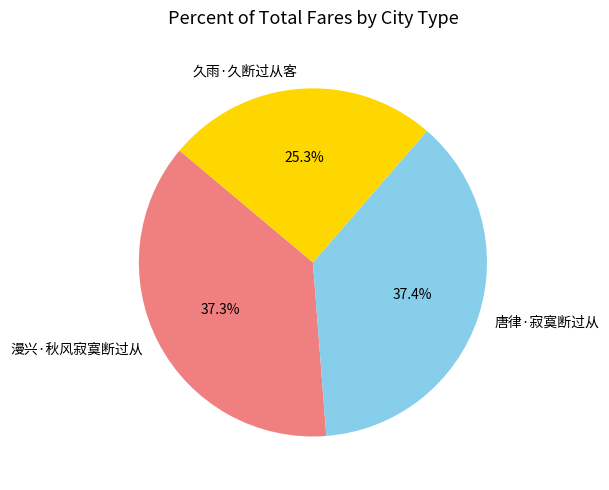

What percentage do 漫兴·秋风寂寞断过从 and 唐律·寂寞断过从 together represent?

74.7%